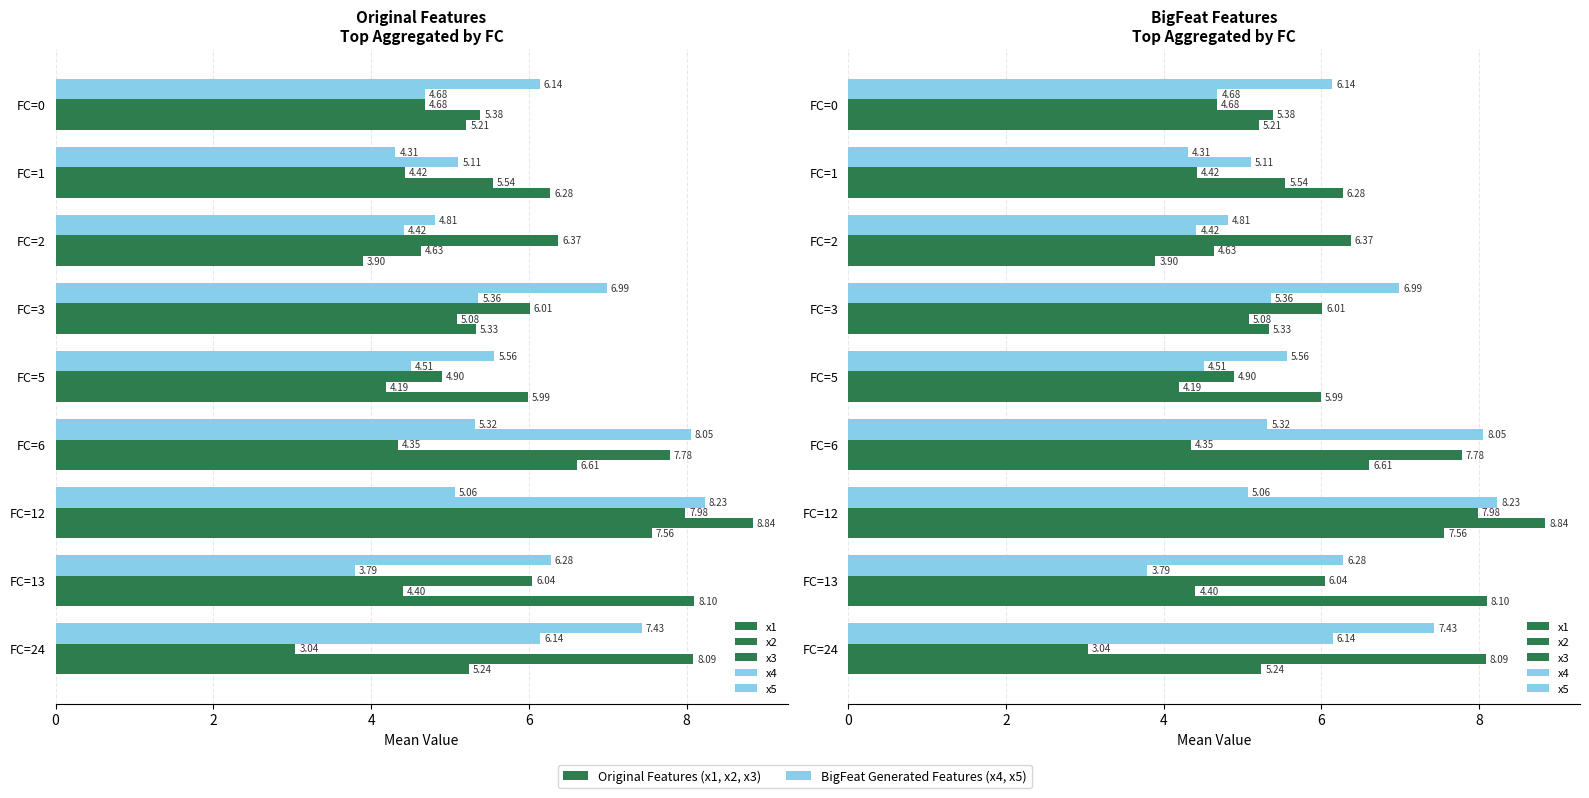

At how many categories does at least one series exceed 5?

9